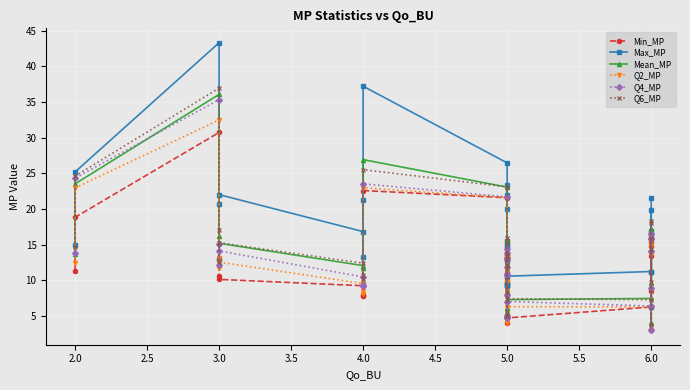

True or false: Q6_MP and Min_MP cross at least once.

False